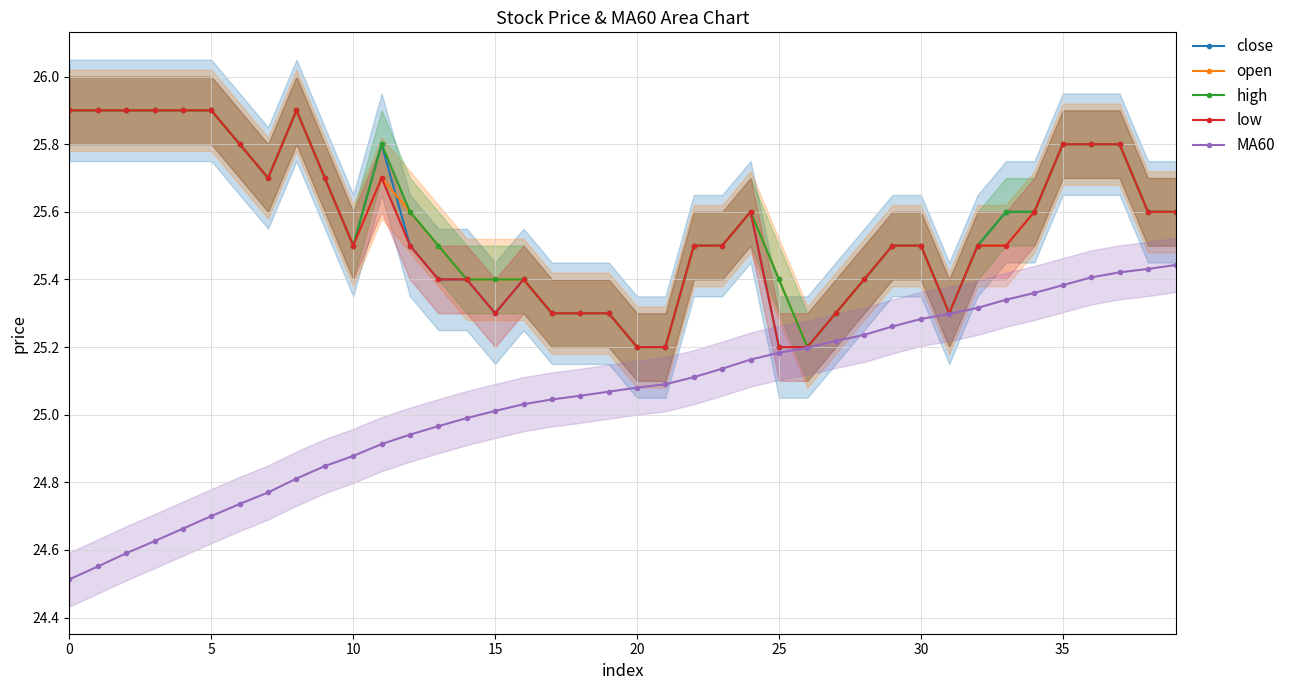

What is the label of the 16th point from the right?

24